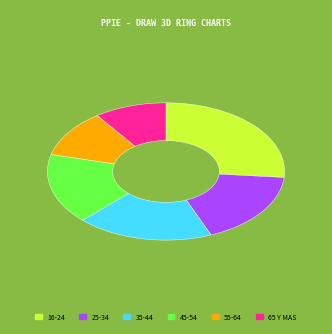

Is it true that 65 Y MAS is 18% of the pie?

False